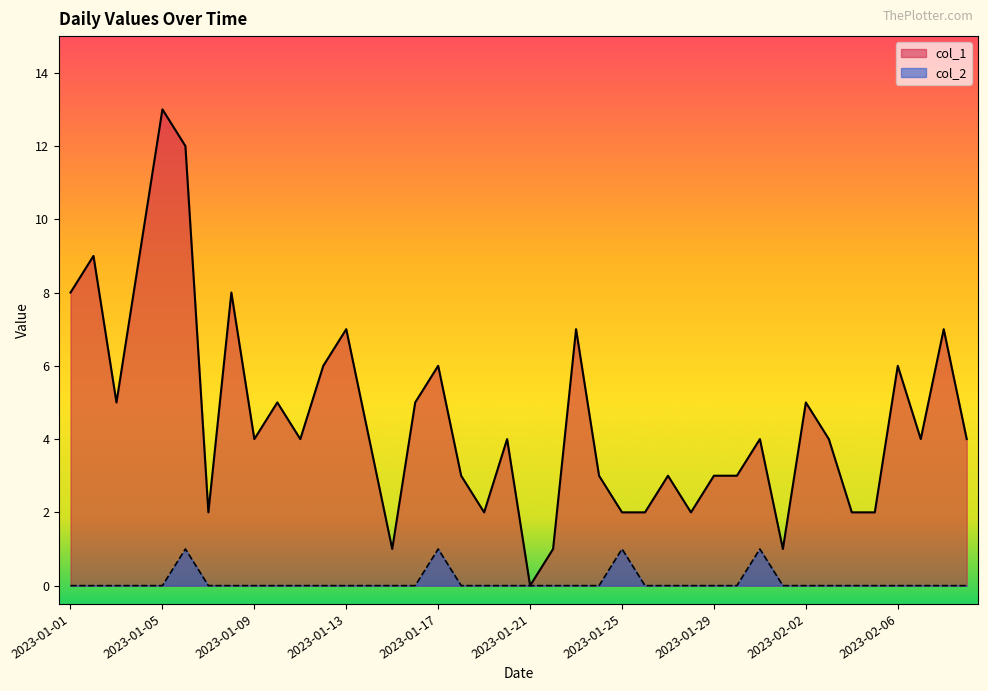

Reading right to left, what are all the values shown in this chart?

col_1: 2023-02-09=4	2023-02-08=7	2023-02-07=4	2023-02-06=6	2023-02-05=2	2023-02-04=2	2023-02-03=4	2023-02-02=5	2023-02-01=1	2023-01-31=4	2023-01-30=3	2023-01-29=3	2023-01-28=2	2023-01-27=3	2023-01-26=2	2023-01-25=2	2023-01-24=3	2023-01-23=7	2023-01-22=1	2023-01-21=0	2023-01-20=4	2023-01-19=2	2023-01-18=3	2023-01-17=6	2023-01-16=5	2023-01-15=1	2023-01-14=4	2023-01-13=7	2023-01-12=6	2023-01-11=4	2023-01-10=5	2023-01-09=4	2023-01-08=8	2023-01-07=2	2023-01-06=12	2023-01-05=13	2023-01-04=9	2023-01-03=5	2023-01-02=9	2023-01-01=8
col_2: 2023-02-09=0	2023-02-08=0	2023-02-07=0	2023-02-06=0	2023-02-05=0	2023-02-04=0	2023-02-03=0	2023-02-02=0	2023-02-01=0	2023-01-31=1	2023-01-30=0	2023-01-29=0	2023-01-28=0	2023-01-27=0	2023-01-26=0	2023-01-25=1	2023-01-24=0	2023-01-23=0	2023-01-22=0	2023-01-21=0	2023-01-20=0	2023-01-19=0	2023-01-18=0	2023-01-17=1	2023-01-16=0	2023-01-15=0	2023-01-14=0	2023-01-13=0	2023-01-12=0	2023-01-11=0	2023-01-10=0	2023-01-09=0	2023-01-08=0	2023-01-07=0	2023-01-06=1	2023-01-05=0	2023-01-04=0	2023-01-03=0	2023-01-02=0	2023-01-01=0